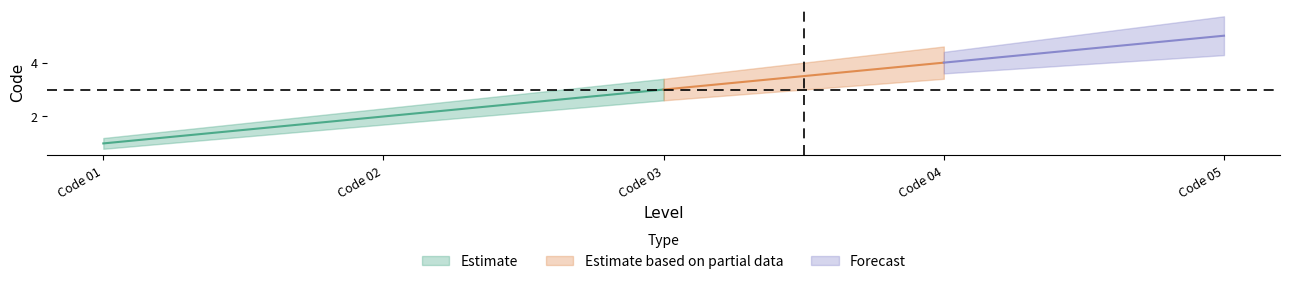

Does the chart display data point markers on the line(s)?

No